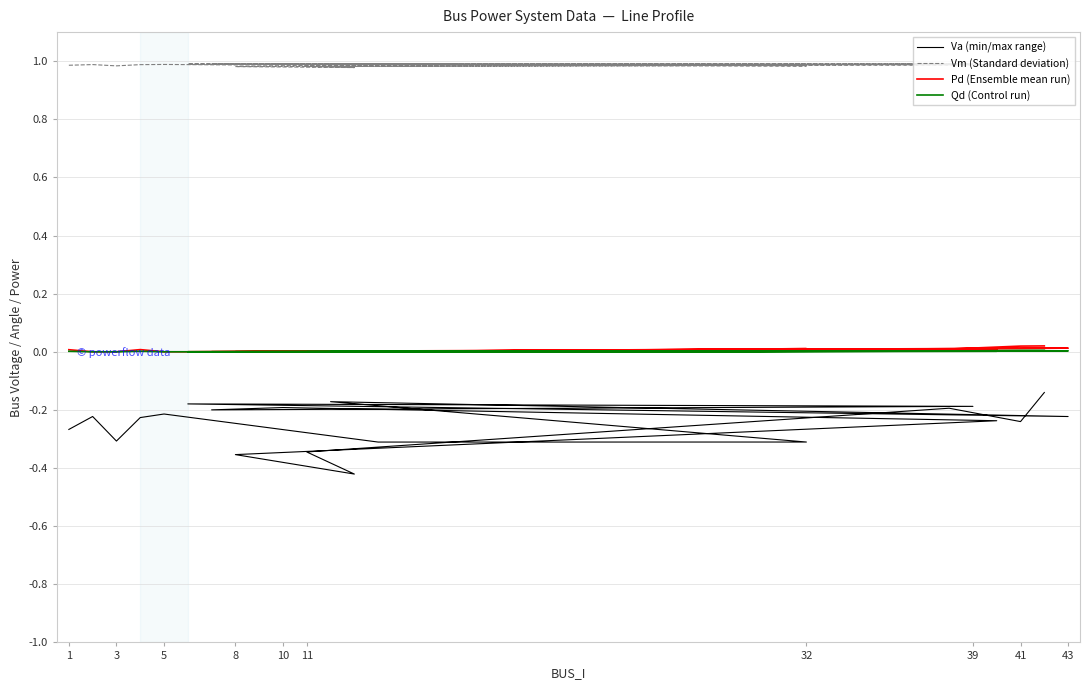

The value of Qd (Control run) at 16 is -0.0. True or false?

False